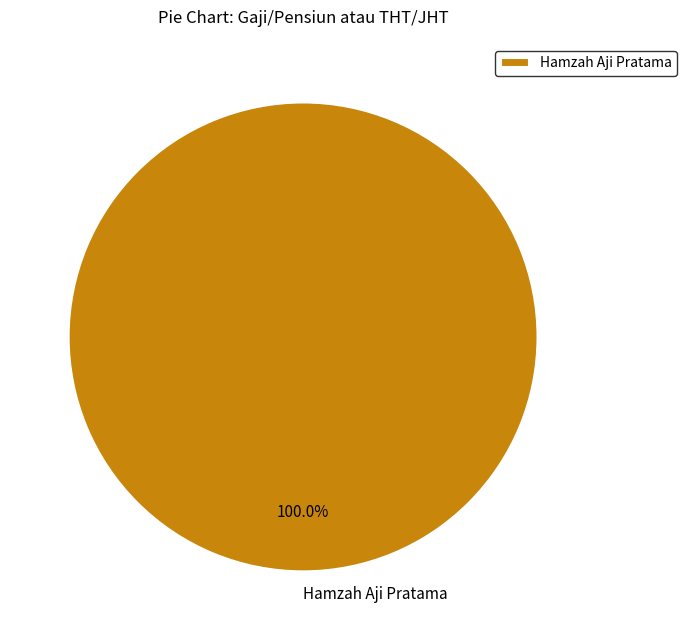

Is there a majority slice in this chart?

Yes